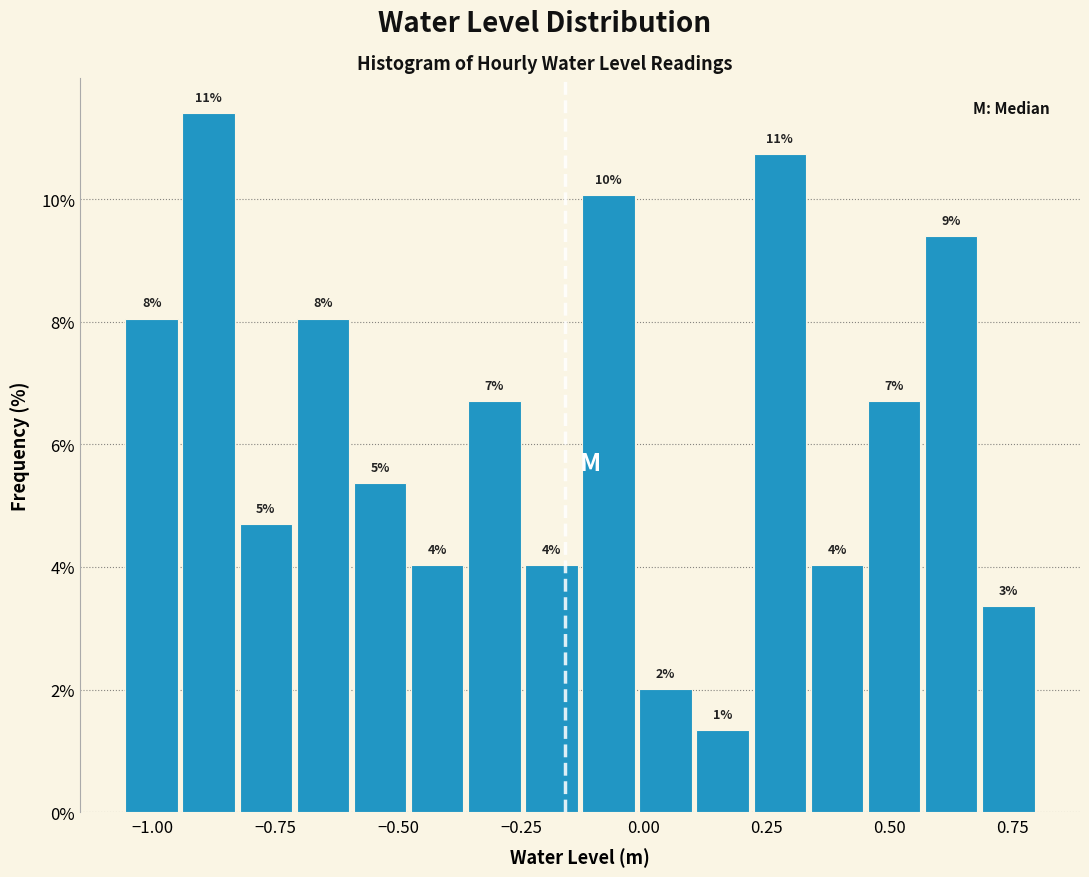

Read against the x-axis, roughly where is the centre of the tallest bar?

-0.90